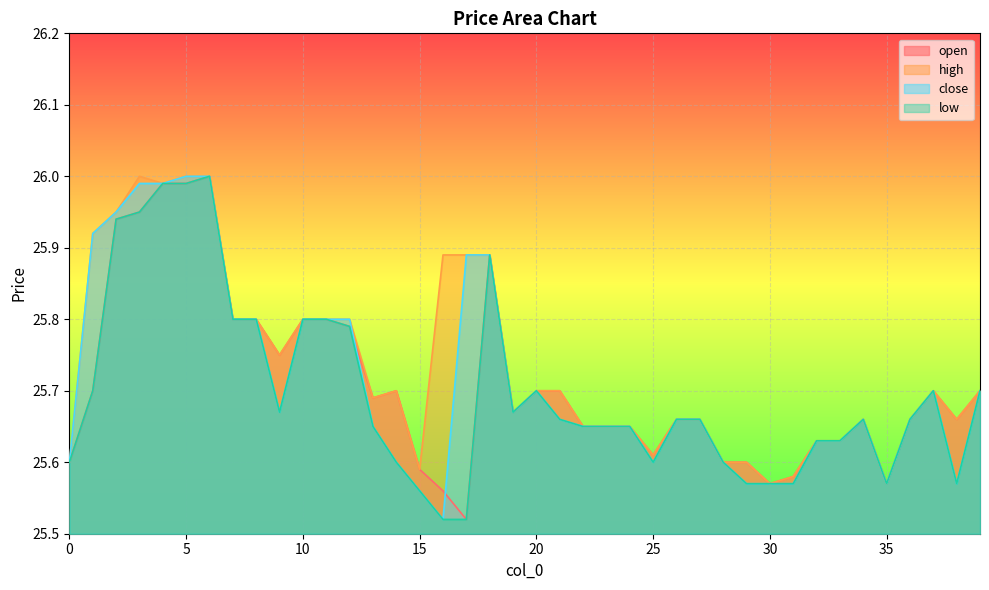

True or false: open and high intersect in this chart.

False